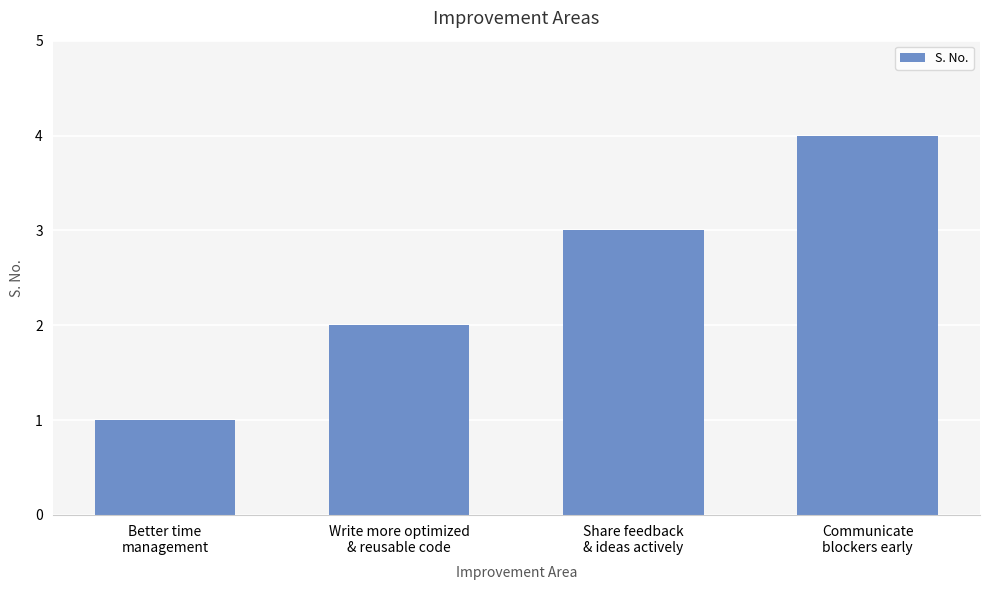

Rank the categories by value from lowest to highest.

Better time
management, Write more optimized
& reusable code, Share feedback
& ideas actively, Communicate
blockers early